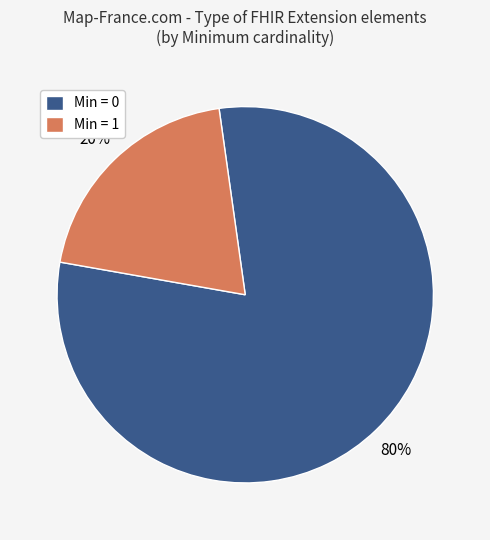

To the nearest percent, what is the difference between the largest and smallest slice percentages?

60%